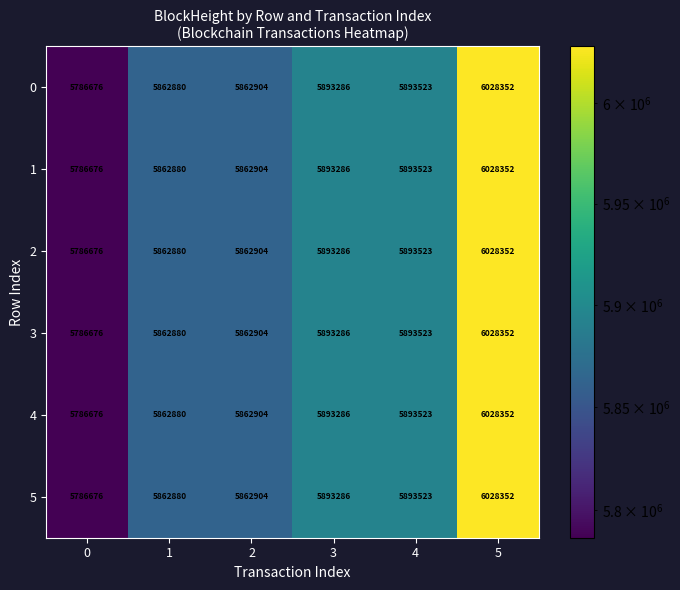

What is the maximum value for 4?

6028352